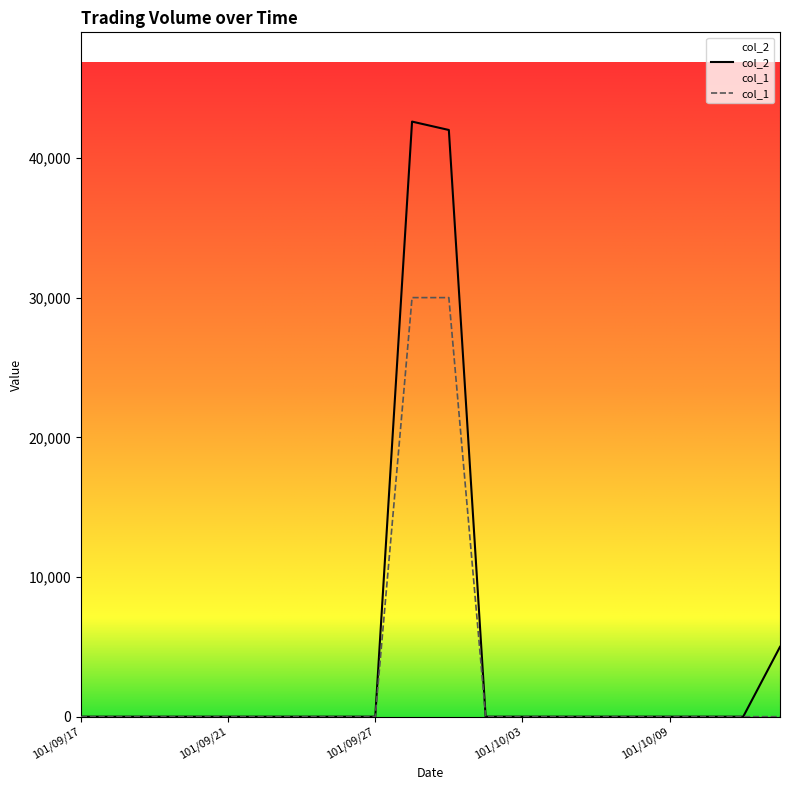

True or false: col_1 and col_2 cross at least once.

False